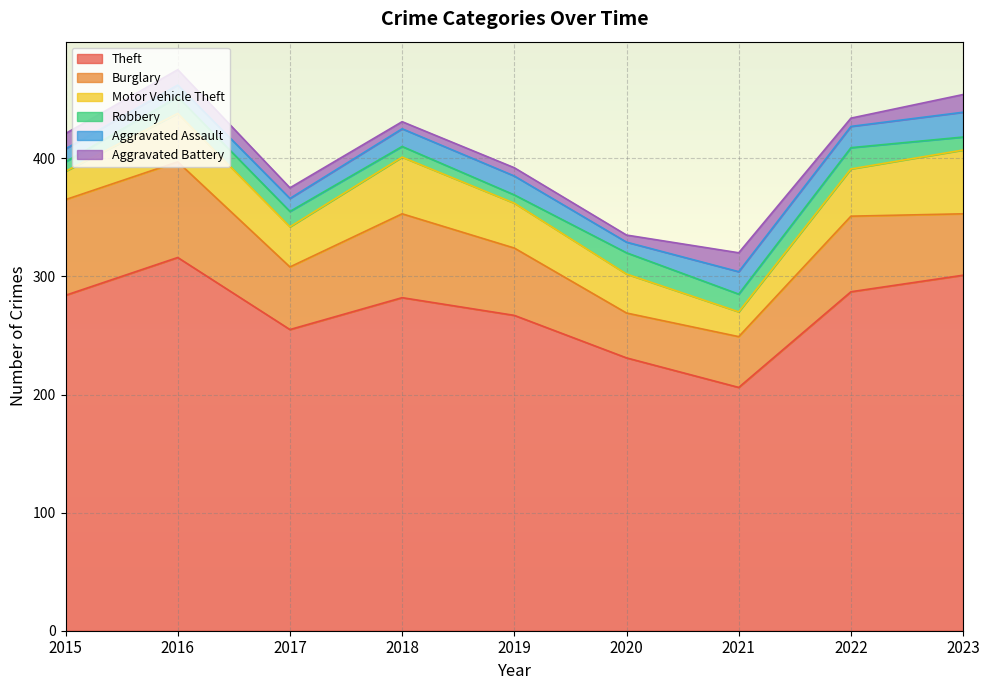

Count the number of data series in this chart.

6